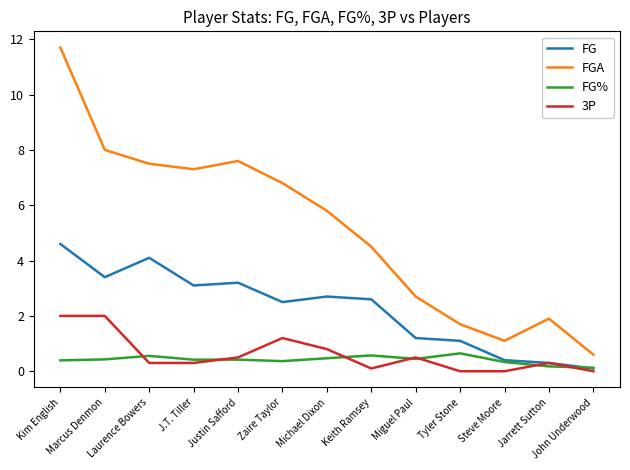

True or false: FG has a value of 0.1 at John Underwood.

True